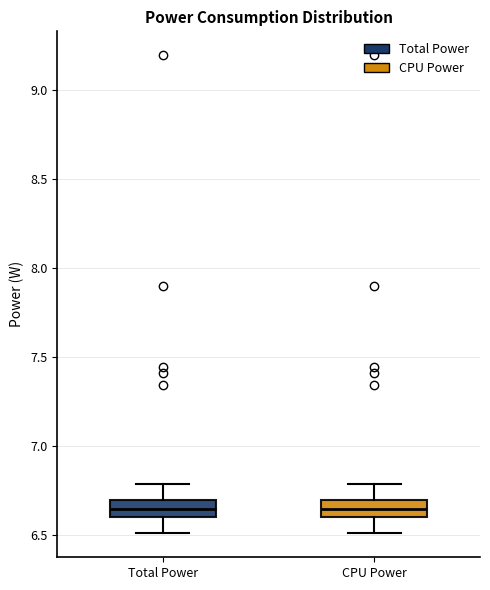

Reading left to right, transcribe this box plot: for each box, give where its median line is, the range the box spans, and where its two whiskers end, as read against the y-axis. The values are not printed on the chart, so give them approximately, as read against the axis.

Total Power: median 6.65, box 6.60 to 6.70, whiskers 6.50 to 6.80
CPU Power: median 6.65, box 6.60 to 6.70, whiskers 6.50 to 6.80